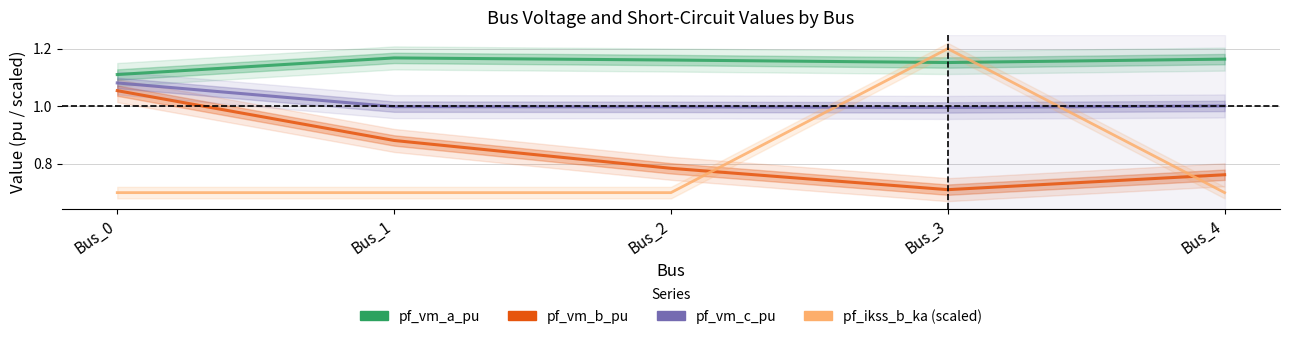

Between Bus_0 and Bus_3, which is larger?

Bus_3